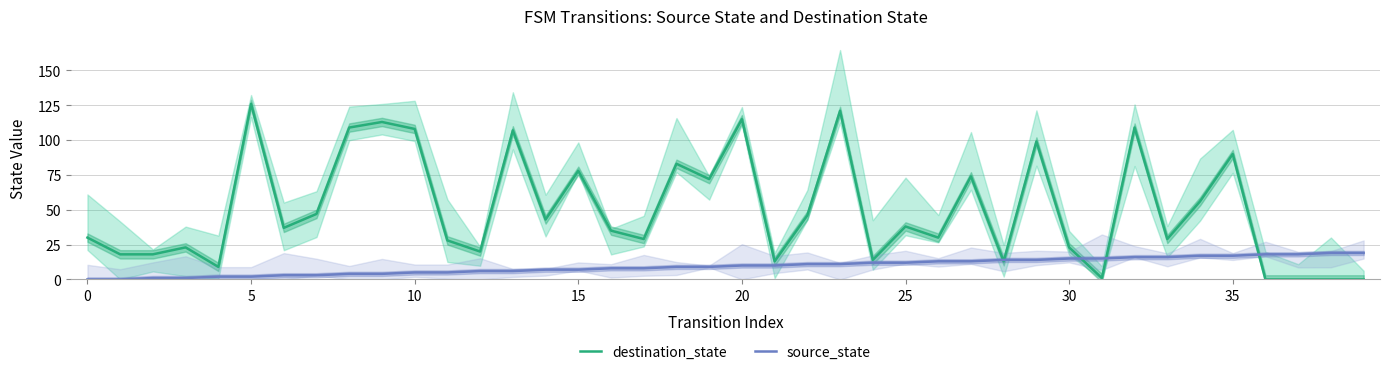

What is the highest value of the source_state series?

19